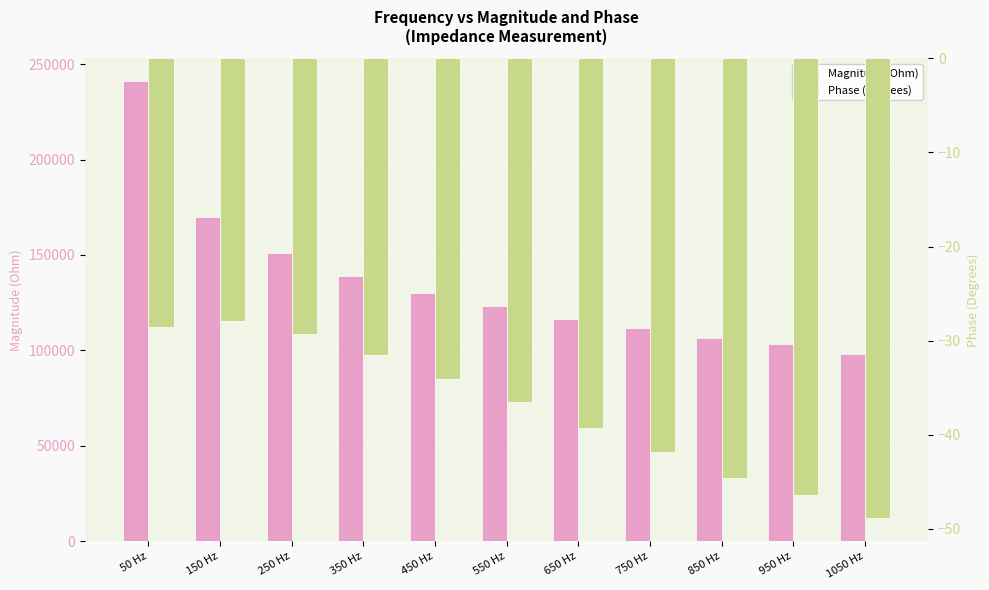

What is the total value across all series at 450 Hz?

130056.9